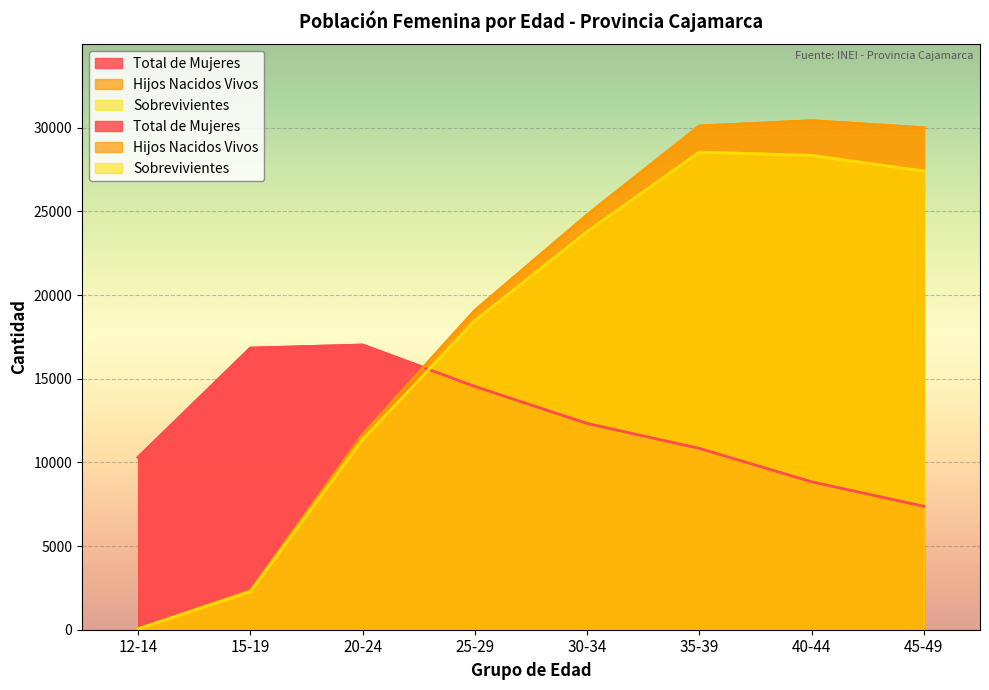

What is the highest value of the Sobrevivientes series?

28550